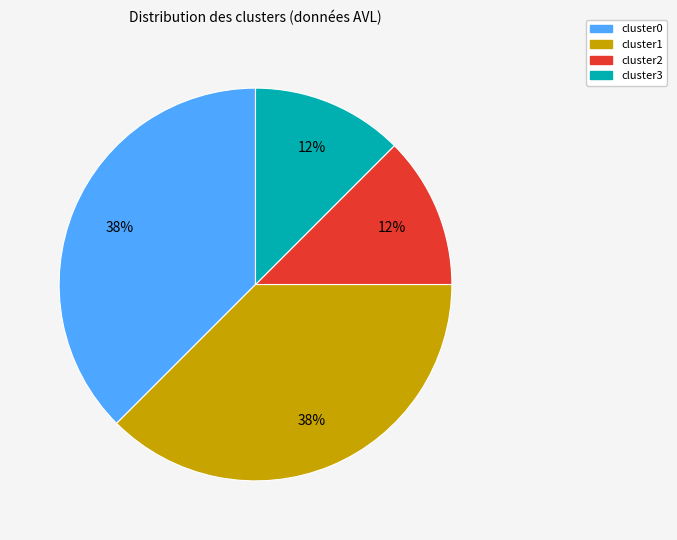

Between cluster1 and cluster2, which is larger?

cluster1